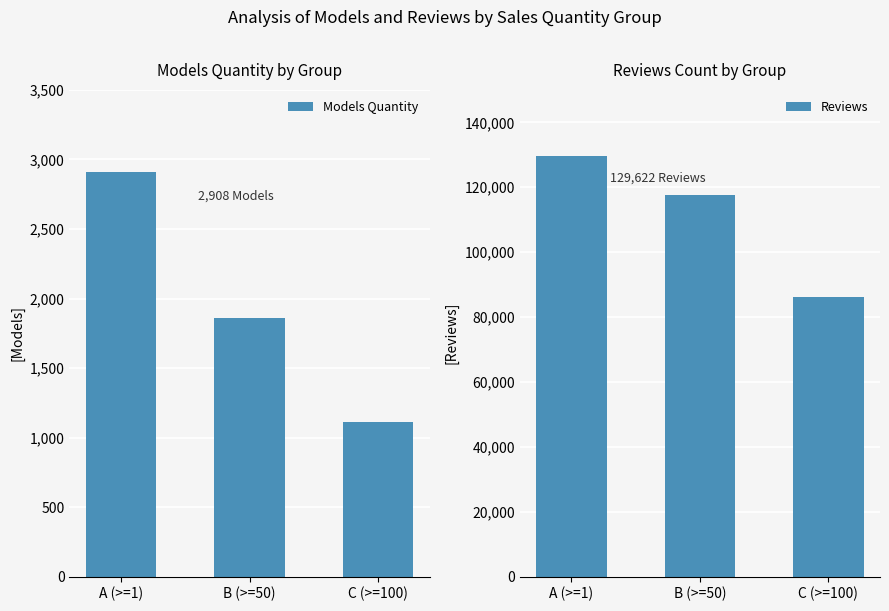

How many data points in Models Quantity are above 1863?

1